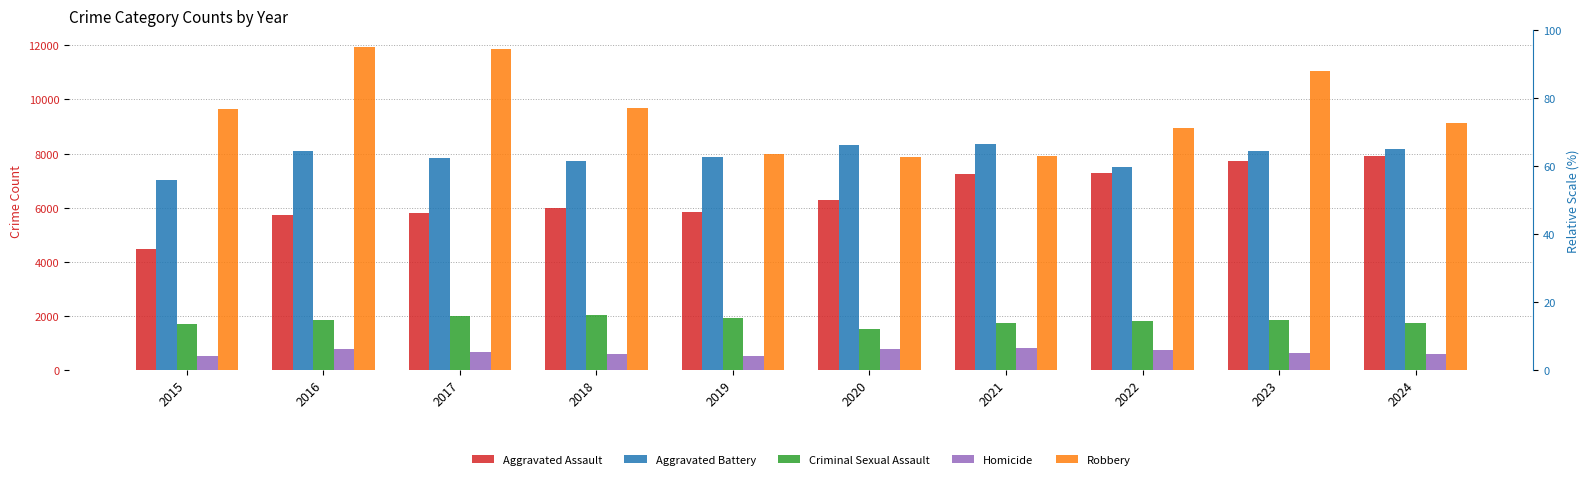

At which label does Aggravated Battery first exceed 8077?

2016